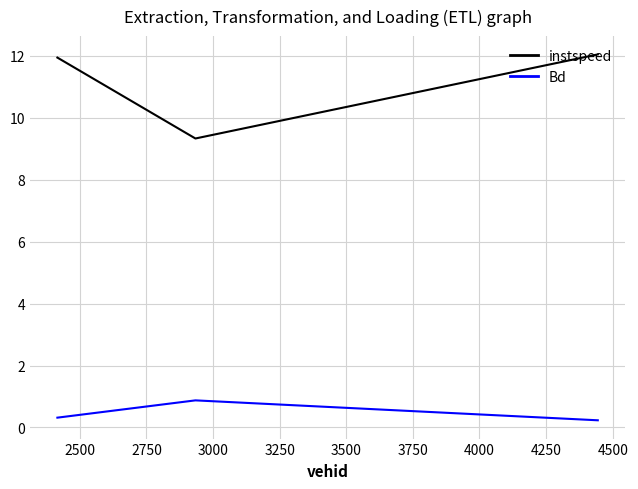

What is the sum of all instspeed values?

33.3